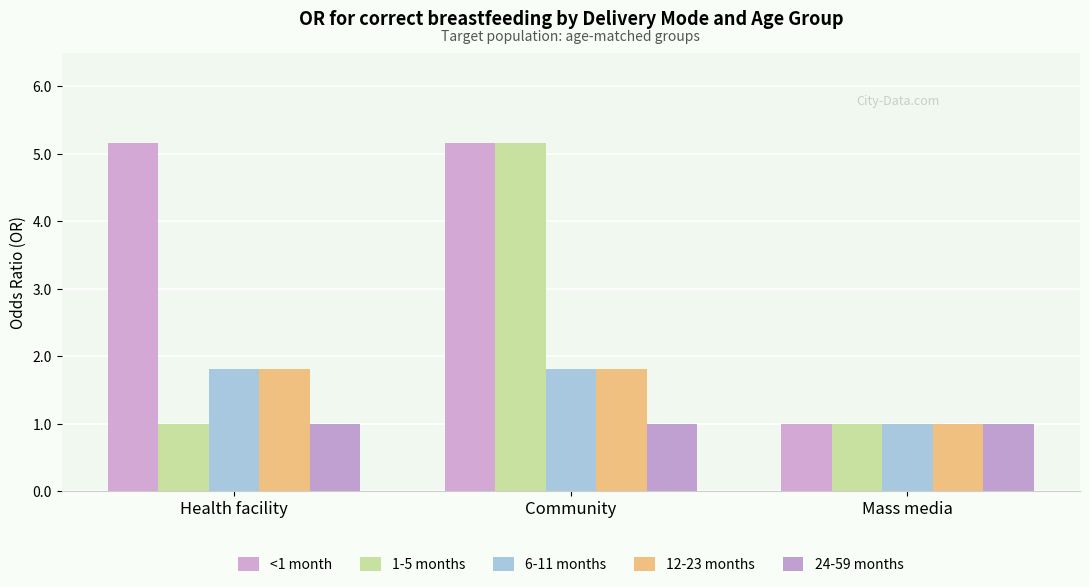

Is it true that <1 month equals 0.2 at Mass media?

False